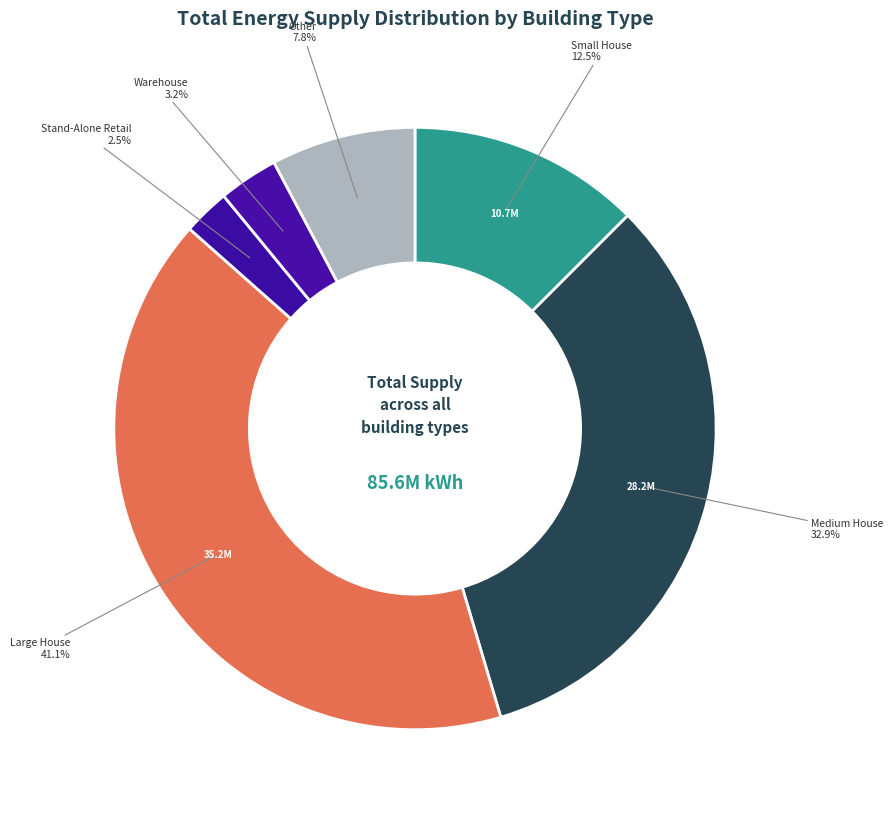

Which slice is the largest?

Large House